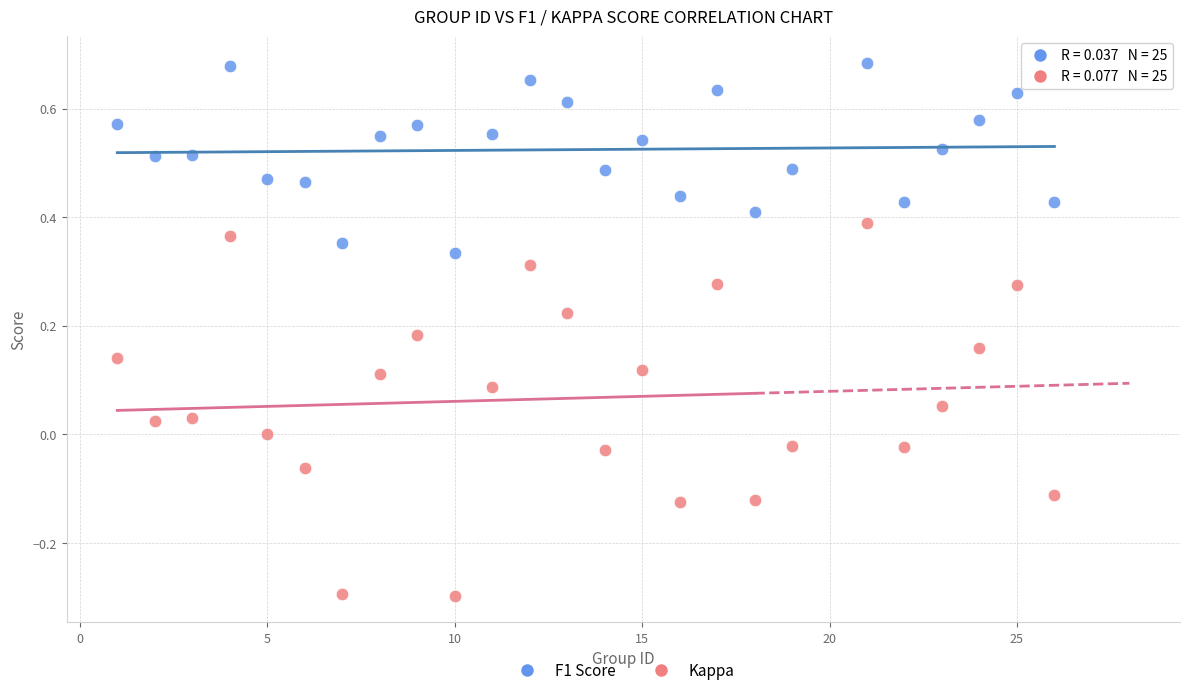

Across all data points, what is the range of Y values (max minus min)?

1.0